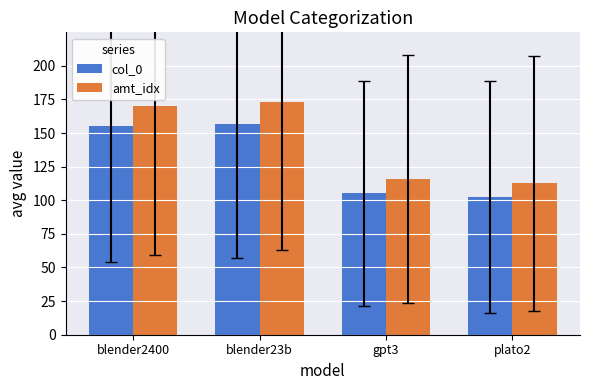

The col_0 series shows 102.5 at plato2. True or false?

True